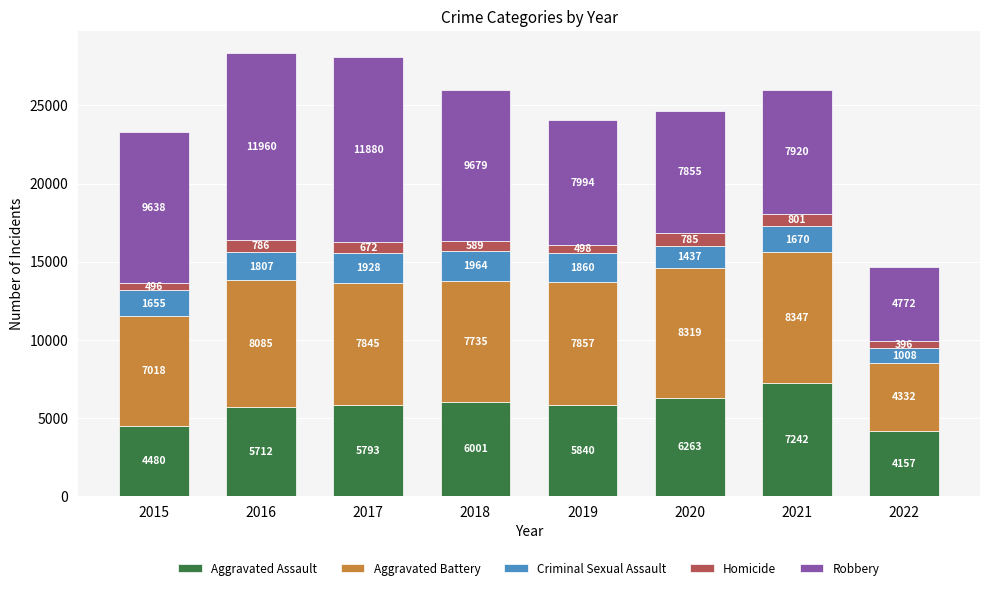

What is the total value across all series at 2017?

28118